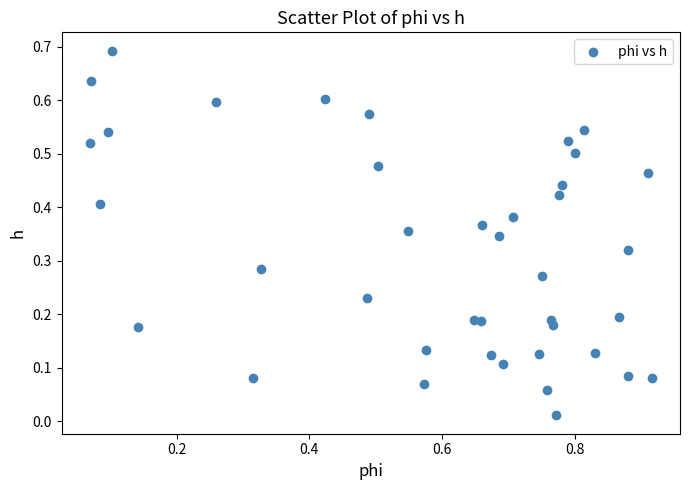

What is the range of X values (max minus min)?

0.8